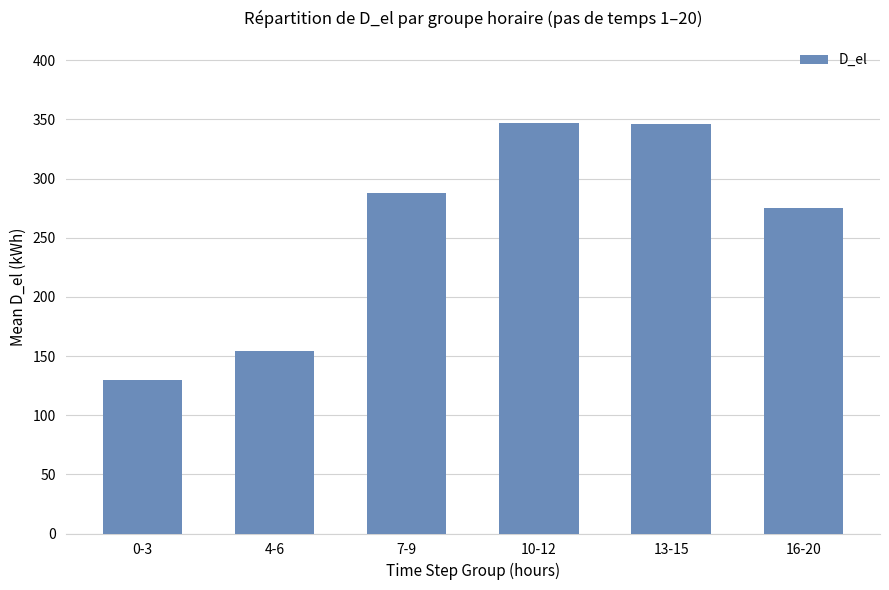

At which label does the data first exceed 287?

7-9